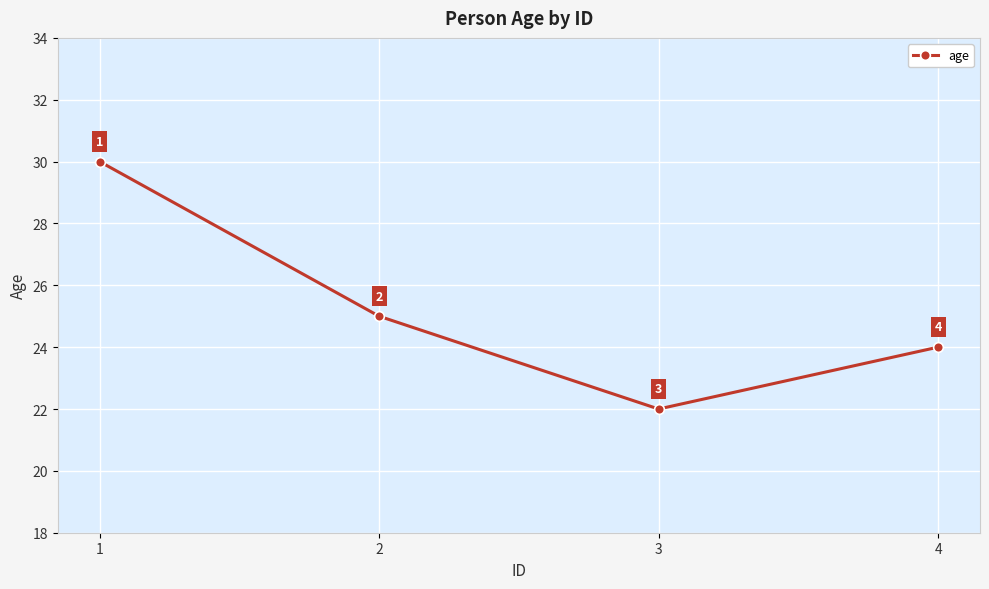

True or false: the data shows 30 at 1.

True